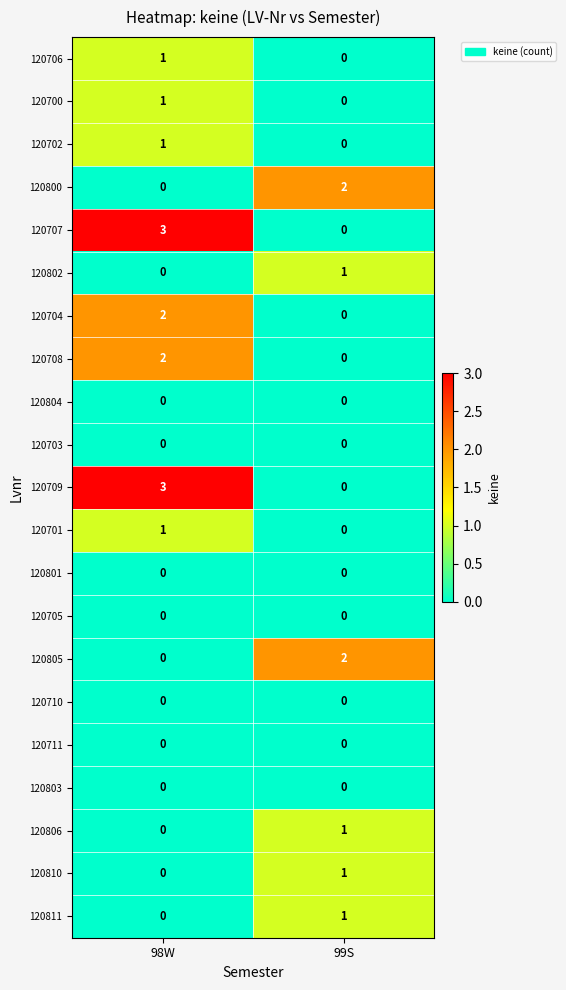

At which label is 120802 closest to 0?

98W